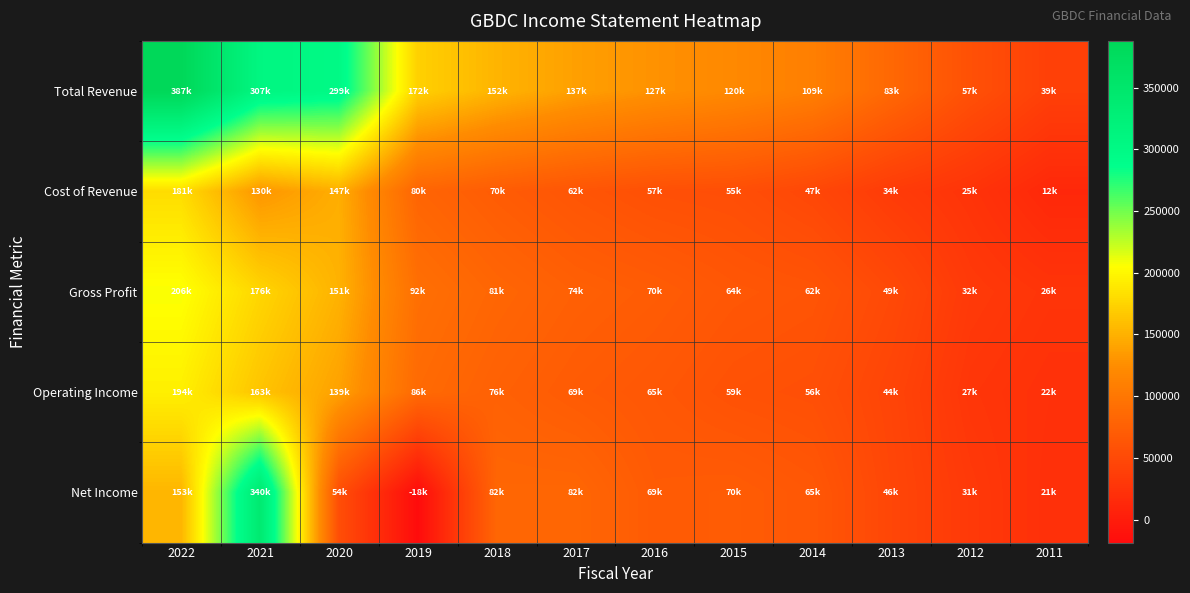

Reading left to right, extract all data points from this chart.

Total Revenue: 2022=387800	2021=307100	2020=299000	2019=172300	2018=152200	2017=137800	2016=127900	2015=120000	2014=109500	2013=83800	2012=57900	2011=39200
Cost of Revenue: 2022=181000	2021=130800	2020=147900	2019=80300	2018=70500	2017=62900	2016=57000	2015=55100	2014=47400	2013=34000	2012=25500	2011=12700
Gross Profit: 2022=206800	2021=176300	2020=151000	2019=92000	2018=81700	2017=74900	2016=70900	2015=64900	2014=62100	2013=49800	2012=32400	2011=26500
Operating Income: 2022=194300	2021=163700	2020=139100	2019=86100	2018=76000	2017=69600	2016=65300	2015=59000	2014=56500	2013=44400	2012=27900	2011=22800
Net Income: 2022=153400	2021=340300	2020=54900	2019=-18600	2018=82000	2017=82300	2016=69200	2015=70800	2014=65400	2013=46500	2012=31800	2011=21300